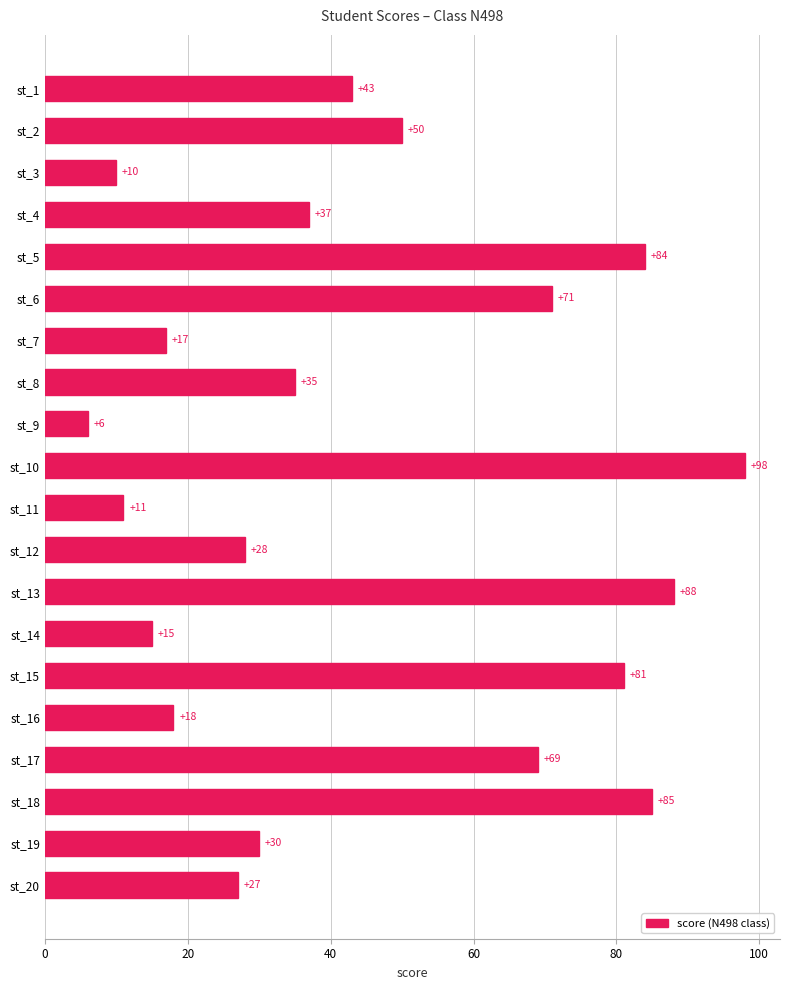

Reading top to bottom, extract all data points from this chart.

43	50	10	37	84	71	17	35	6	98	11	28	88	15	81	18	69	85	30	27